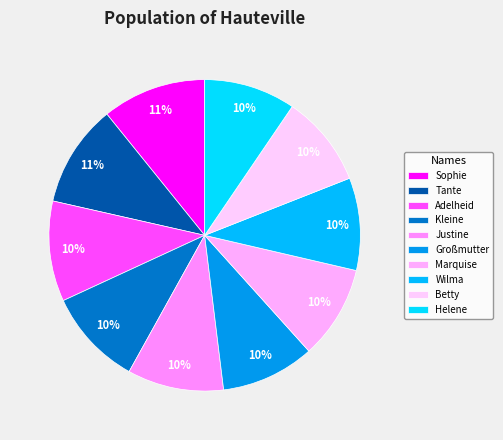

True or false: Helene accounts for 10% of the total.

True